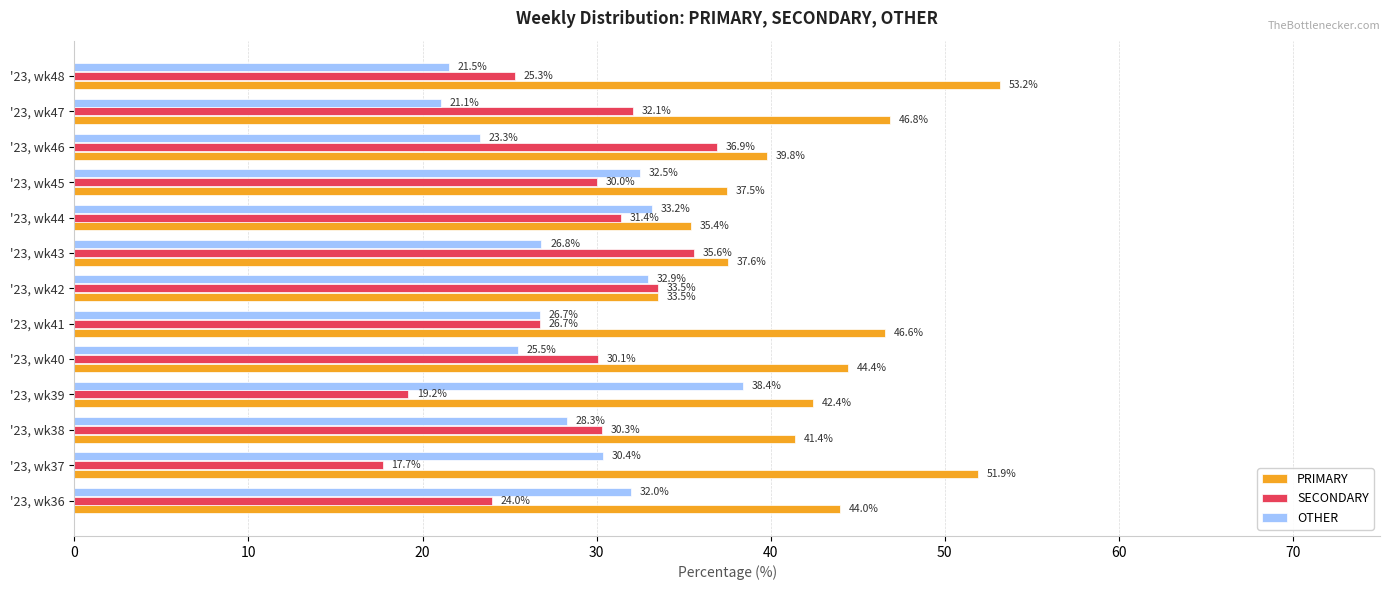

What is the total value across all series at '23, wk39?

100.0